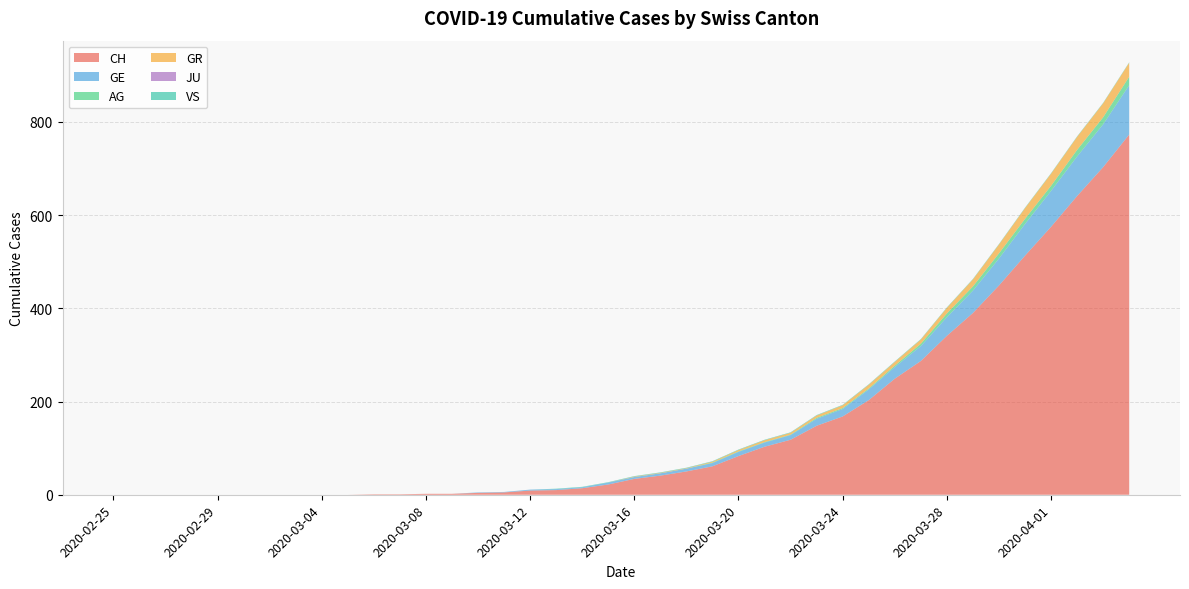

Reading left to right, transcribe all the data shown in this chart.

CH: 2020-02-25=0	2020-02-26=0	2020-02-27=0	2020-02-28=0	2020-02-29=0	2020-03-01=0	2020-03-02=0	2020-03-03=0	2020-03-04=0	2020-03-05=0	2020-03-06=1	2020-03-07=1	2020-03-08=2	2020-03-09=2	2020-03-10=4	2020-03-11=5	2020-03-12=9	2020-03-13=10	2020-03-14=14	2020-03-15=22	2020-03-16=34	2020-03-17=41	2020-03-18=50	2020-03-19=61	2020-03-20=83	2020-03-21=103	2020-03-22=118	2020-03-23=148	2020-03-24=168	2020-03-25=203	2020-03-26=249	2020-03-27=287	2020-03-28=341	2020-03-29=390	2020-03-30=449	2020-03-31=513	2020-04-01=575	2020-04-02=641	2020-04-03=703	2020-04-04=773
GE: 2020-02-25=0	2020-02-26=0	2020-02-27=0	2020-02-28=0	2020-02-29=0	2020-03-01=0	2020-03-02=0	2020-03-03=0	2020-03-04=0	2020-03-05=0	2020-03-06=0	2020-03-07=0	2020-03-08=0	2020-03-09=0	2020-03-10=1	2020-03-11=1	2020-03-12=2	2020-03-13=2	2020-03-14=2	2020-03-15=4	2020-03-16=4	2020-03-17=5	2020-03-18=6	2020-03-19=7	2020-03-20=9	2020-03-21=9	2020-03-22=10	2020-03-23=15	2020-03-24=16	2020-03-25=23	2020-03-26=25	2020-03-27=32	2020-03-28=40	2020-03-29=48	2020-03-30=58	2020-03-31=68	2020-04-01=77	2020-04-02=85	2020-04-03=92	2020-04-04=106
AG: 2020-02-25=0	2020-02-26=0	2020-02-27=0	2020-02-28=0	2020-02-29=0	2020-03-01=0	2020-03-02=0	2020-03-03=0	2020-03-04=0	2020-03-05=0	2020-03-06=0	2020-03-07=0	2020-03-08=0	2020-03-09=0	2020-03-10=0	2020-03-11=0	2020-03-12=0	2020-03-13=0	2020-03-14=0	2020-03-15=0	2020-03-16=0	2020-03-17=0	2020-03-18=0	2020-03-19=1	2020-03-20=1	2020-03-21=1	2020-03-22=1	2020-03-23=2	2020-03-24=2	2020-03-25=2	2020-03-26=3	2020-03-27=5	2020-03-28=8	2020-03-29=9	2020-03-30=11	2020-03-31=11	2020-04-01=11	2020-04-02=14	2020-04-03=15	2020-04-04=18
GR: 2020-02-25=0	2020-02-26=0	2020-02-27=0	2020-02-28=0	2020-02-29=0	2020-03-01=0	2020-03-02=0	2020-03-03=0	2020-03-04=0	2020-03-05=0	2020-03-06=0	2020-03-07=0	2020-03-08=0	2020-03-09=0	2020-03-10=0	2020-03-11=0	2020-03-12=0	2020-03-13=0	2020-03-14=0	2020-03-15=0	2020-03-16=1	2020-03-17=1	2020-03-18=1	2020-03-19=2	2020-03-20=3	2020-03-21=4	2020-03-22=4	2020-03-23=5	2020-03-24=6	2020-03-25=8	2020-03-26=8	2020-03-27=9	2020-03-28=12	2020-03-29=15	2020-03-30=19	2020-03-31=23	2020-04-01=26	2020-04-02=28	2020-04-03=30	2020-04-04=30
JU: 2020-02-25=0	2020-02-26=0	2020-02-27=0	2020-02-28=0	2020-02-29=0	2020-03-01=0	2020-03-02=0	2020-03-03=0	2020-03-04=0	2020-03-05=0	2020-03-06=0	2020-03-07=0	2020-03-08=0	2020-03-09=0	2020-03-10=0	2020-03-11=0	2020-03-12=0	2020-03-13=0	2020-03-14=0	2020-03-15=0	2020-03-16=0	2020-03-17=0	2020-03-18=0	2020-03-19=0	2020-03-20=0	2020-03-21=0	2020-03-22=0	2020-03-23=0	2020-03-24=0	2020-03-25=0	2020-03-26=0	2020-03-27=0	2020-03-28=0	2020-03-29=0	2020-03-30=0	2020-03-31=0	2020-04-01=0	2020-04-02=0	2020-04-03=0	2020-04-04=0
VS: 2020-02-25=0	2020-02-26=0	2020-02-27=0	2020-02-28=0	2020-02-29=0	2020-03-01=0	2020-03-02=0	2020-03-03=0	2020-03-04=0	2020-03-05=0	2020-03-06=0	2020-03-07=0	2020-03-08=0	2020-03-09=0	2020-03-10=0	2020-03-11=0	2020-03-12=0	2020-03-13=1	2020-03-14=1	2020-03-15=1	2020-03-16=1	2020-03-17=1	2020-03-18=1	2020-03-19=1	2020-03-20=1	2020-03-21=1	2020-03-22=1	2020-03-23=1	2020-03-24=1	2020-03-25=1	2020-03-26=1	2020-03-27=1	2020-03-28=1	2020-03-29=1	2020-03-30=1	2020-03-31=1	2020-04-01=1	2020-04-02=1	2020-04-03=1	2020-04-04=1